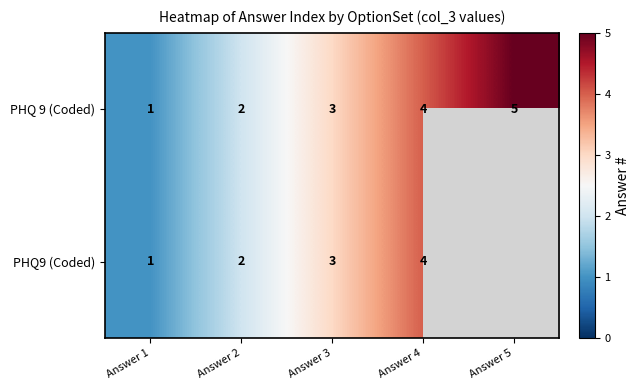

At which label does PHQ 9 (Coded) reach its minimum?

Answer 1